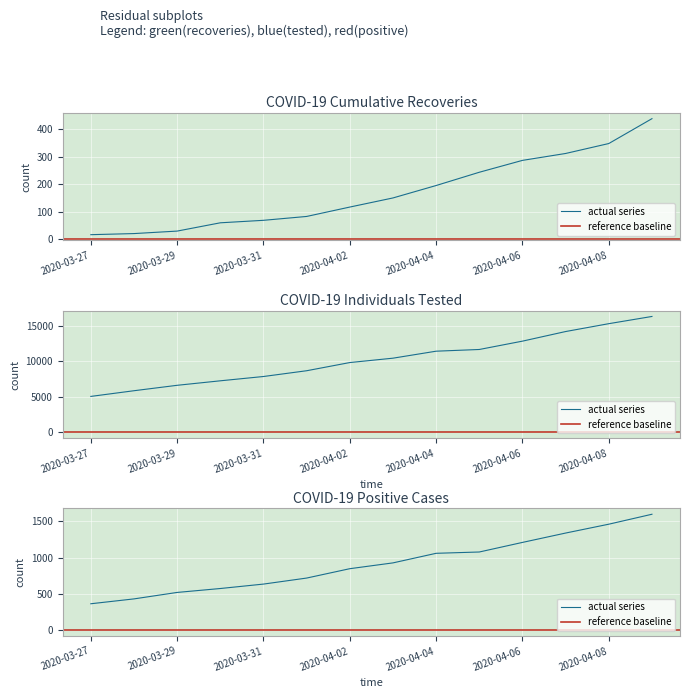

Is this an area chart (filled region under the line)?

No